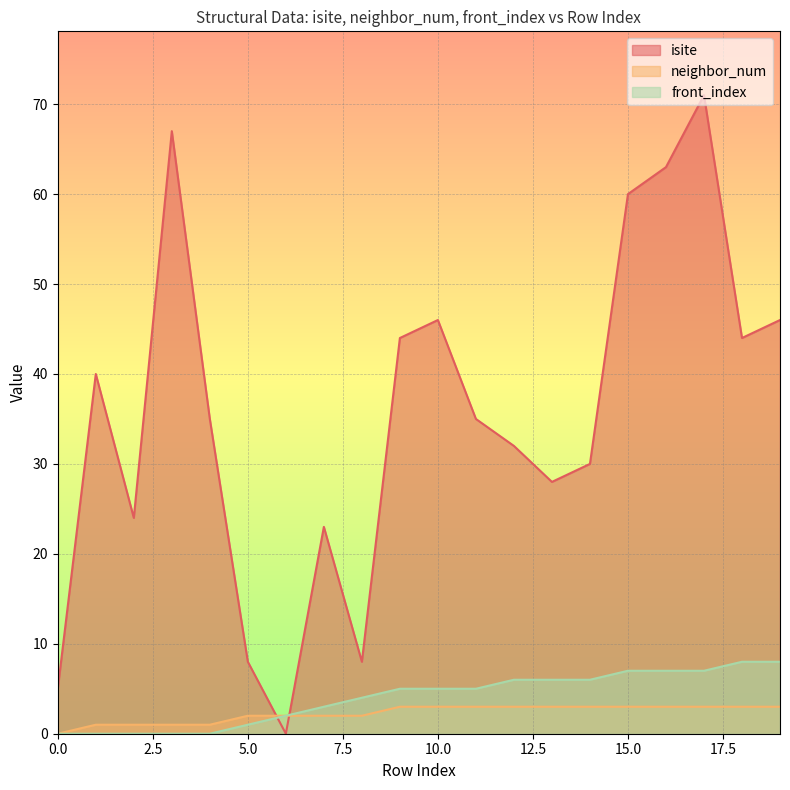

Between 17 and 1, which is larger?

17